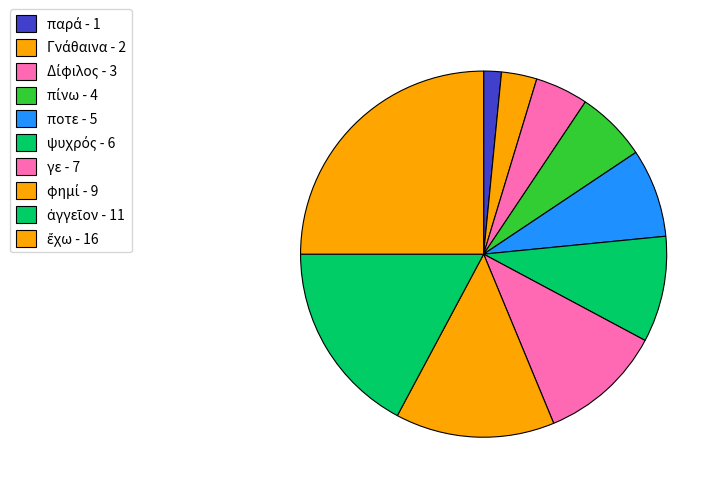

To the nearest percent, what is the difference between the ἀγγεῖον and ἔχω slice percentages?

8%